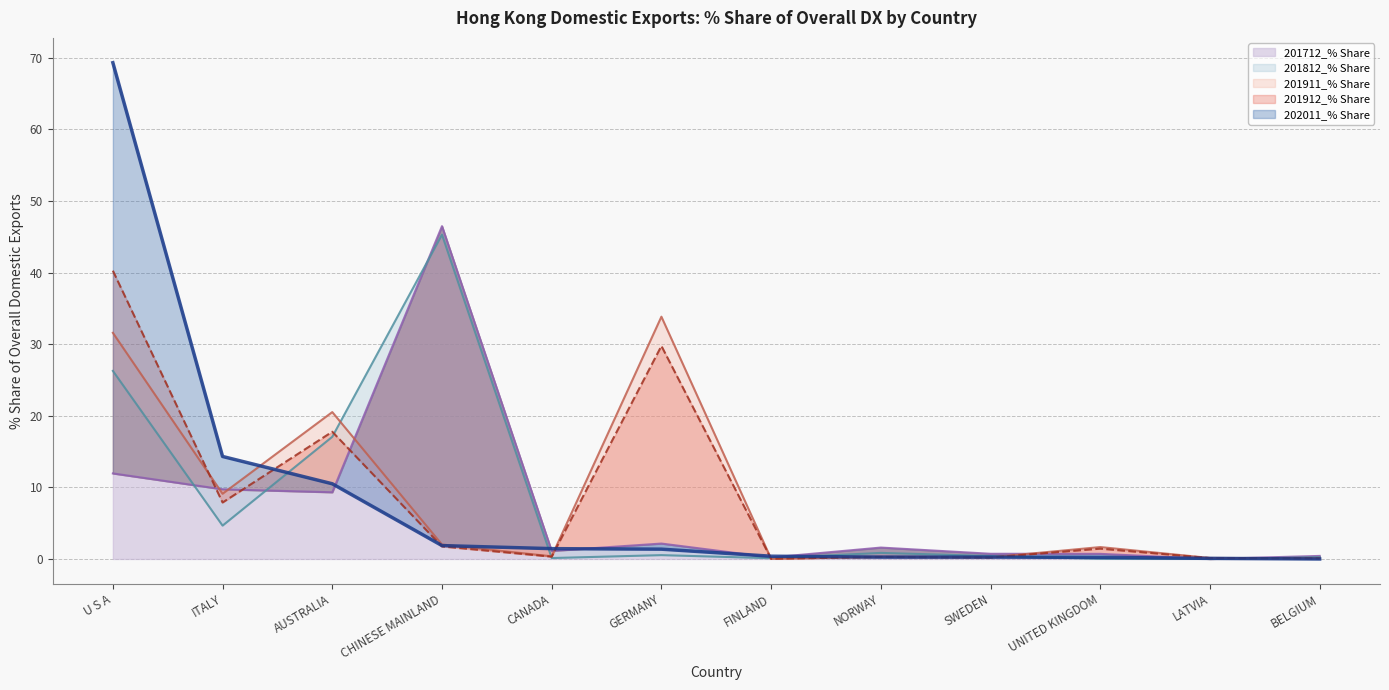

What is the label of the 6th point from the left?

GERMANY